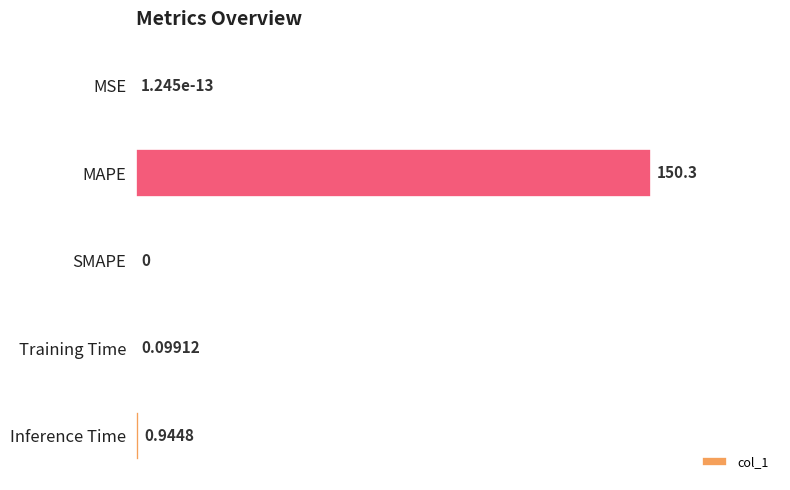

Which has a higher value, Inference Time or MAPE?

MAPE